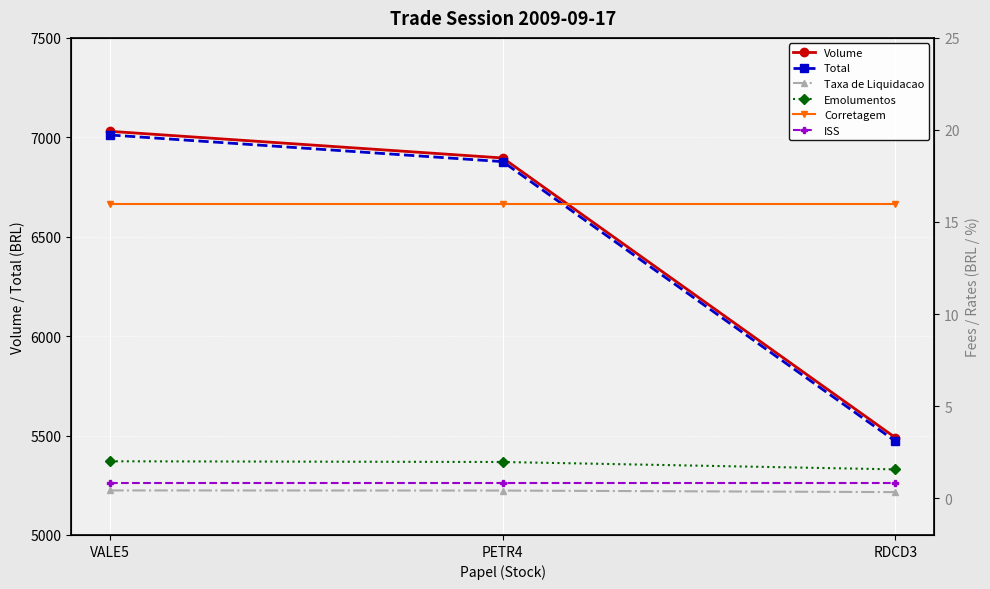

How many values in the Total series are below 6877?

1